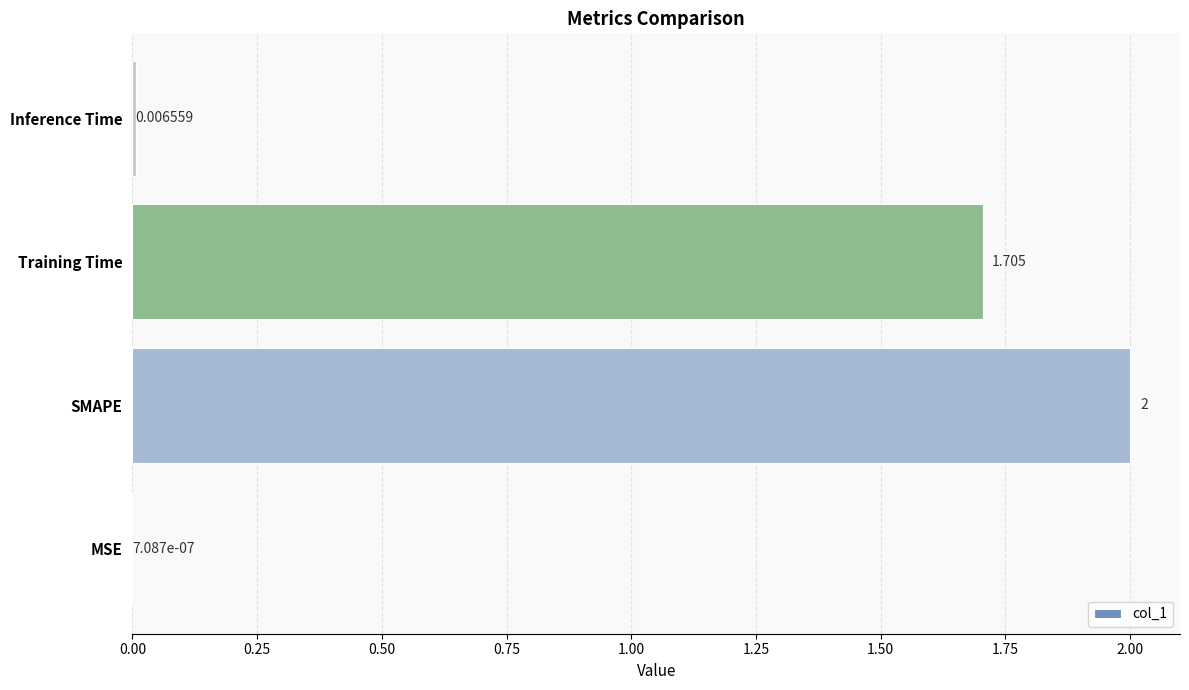

Between Training Time and MSE, which is larger?

Training Time